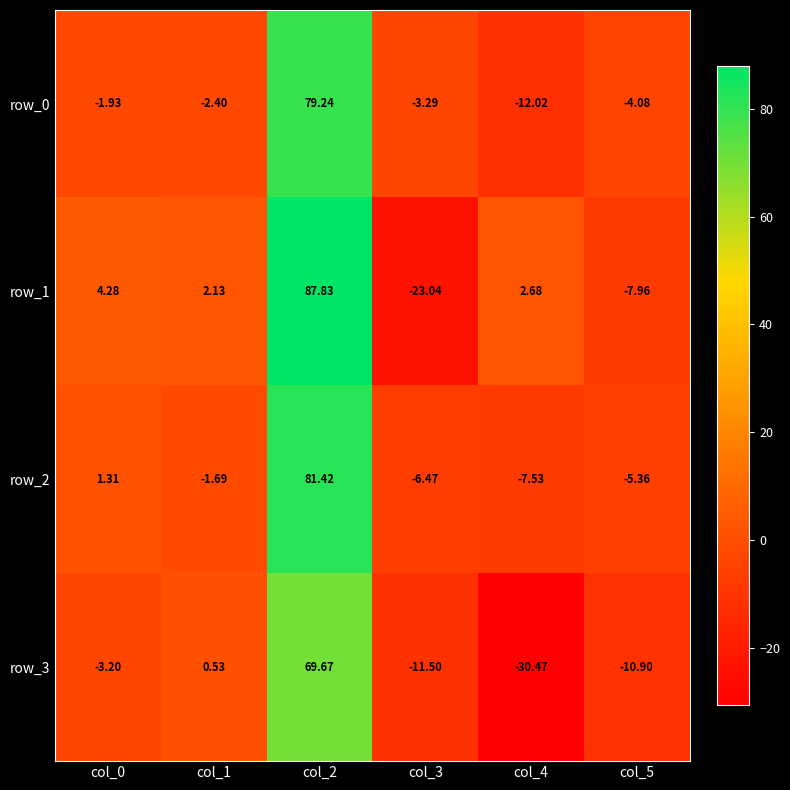

How many categories are shown in the chart?

6